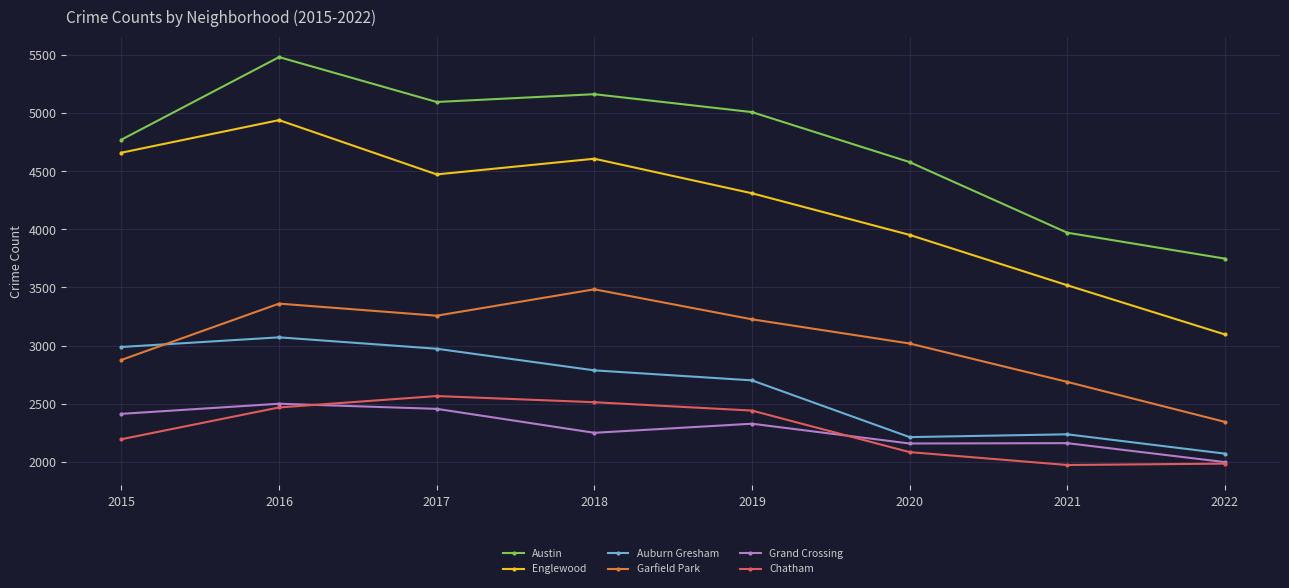

At which category is the sum across all series the highest?

2016